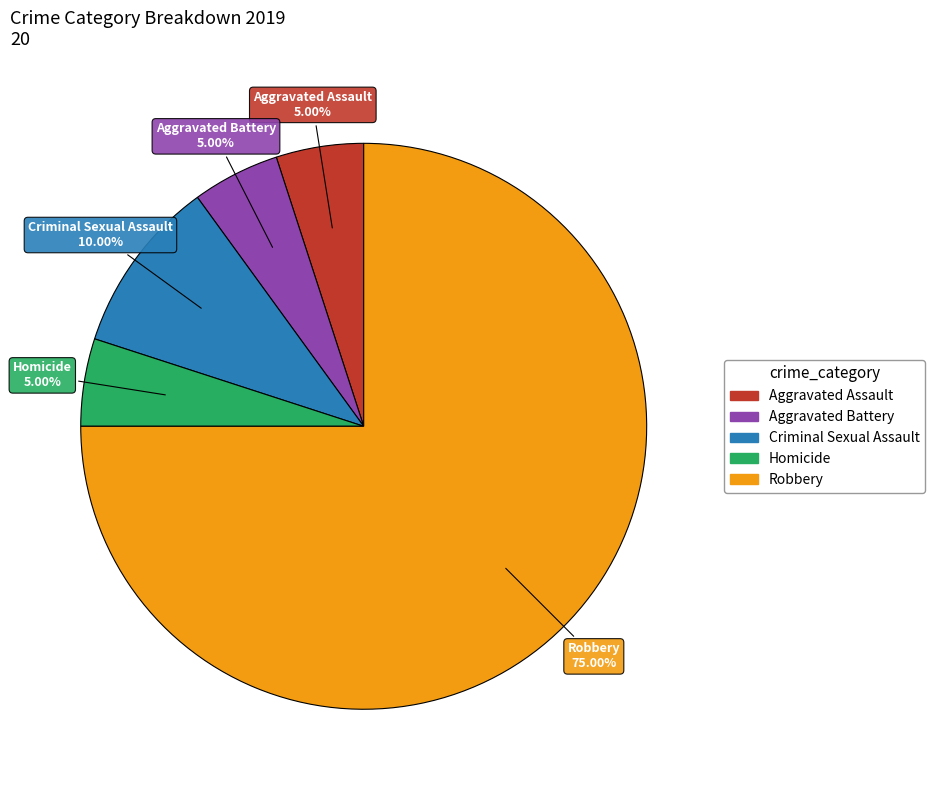

Which has a higher value, Criminal Sexual Assault or Robbery?

Robbery